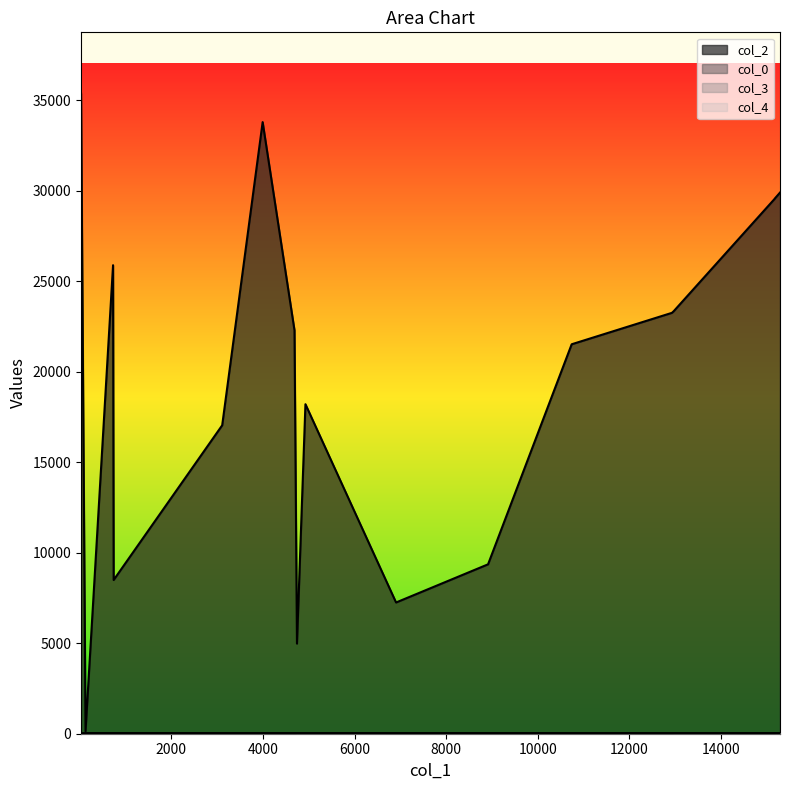

What is the sum of all col_4 values?

550.2